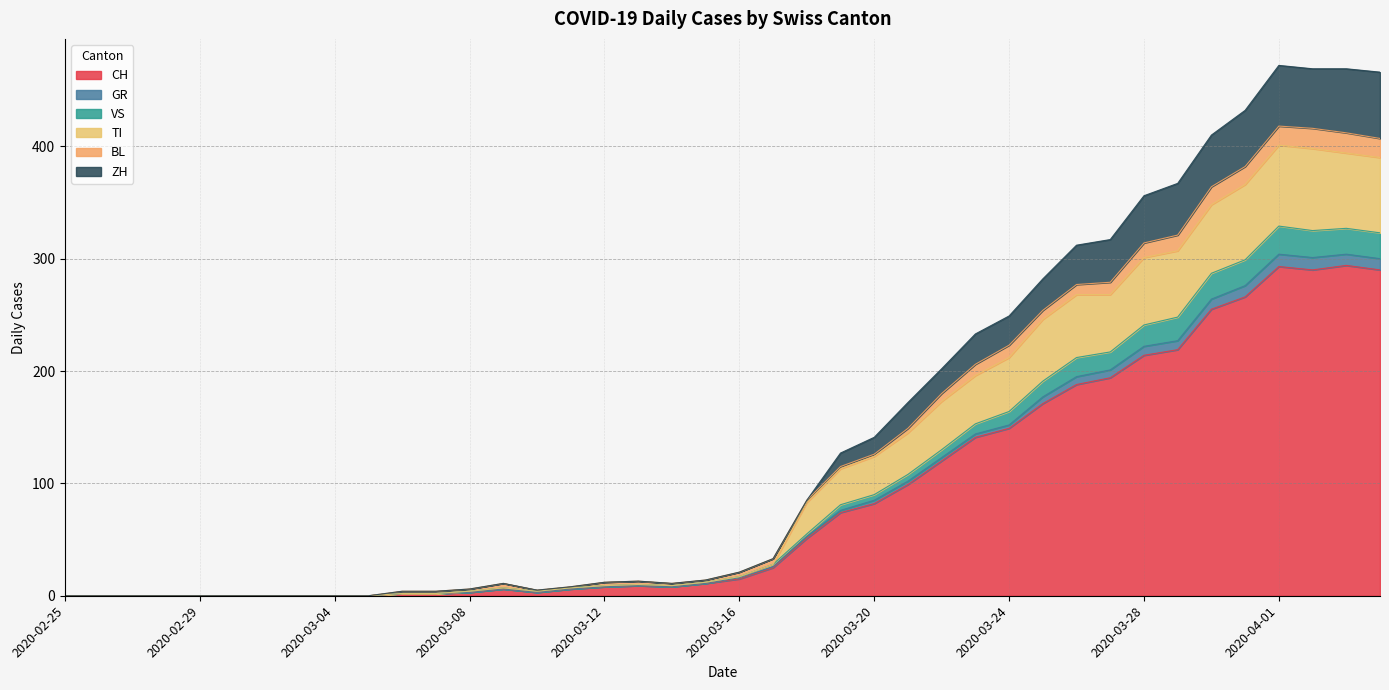

What is the highest value of the CH series?

294